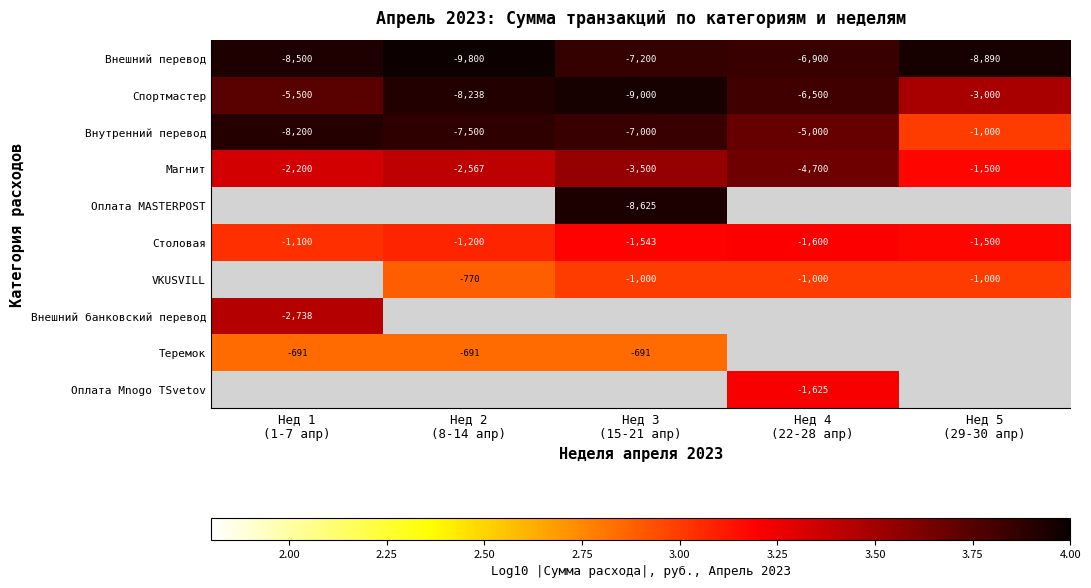

How many values in the Столовая series are below -1500?

2